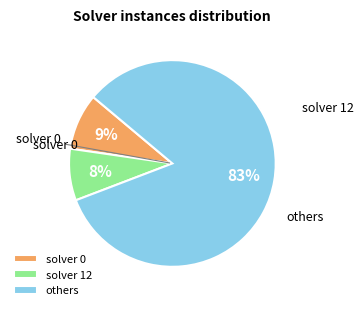

How many slices are in this pie chart?

3